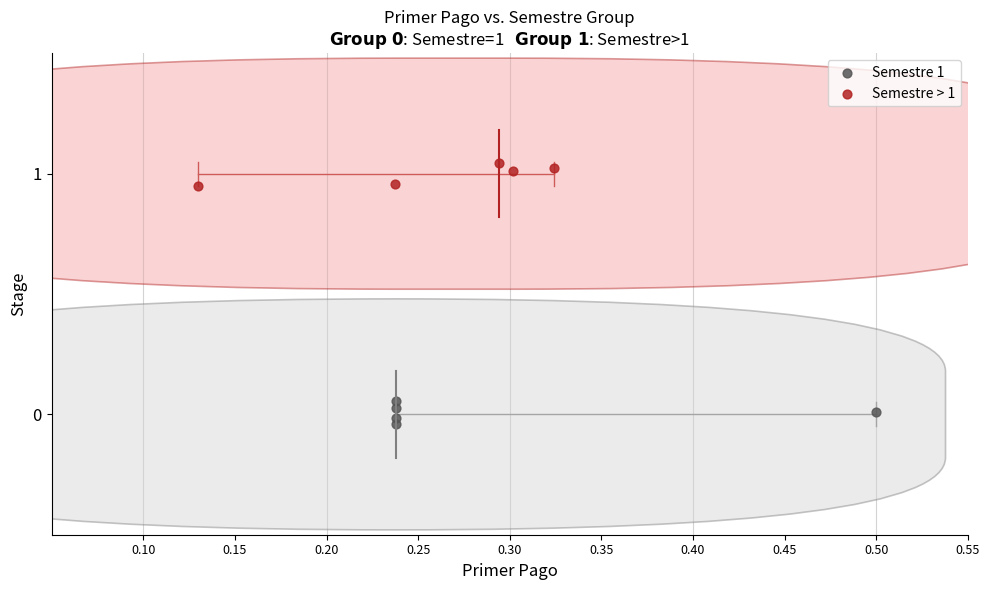

Which series reaches the maximum Y coordinate?

Semestre > 1